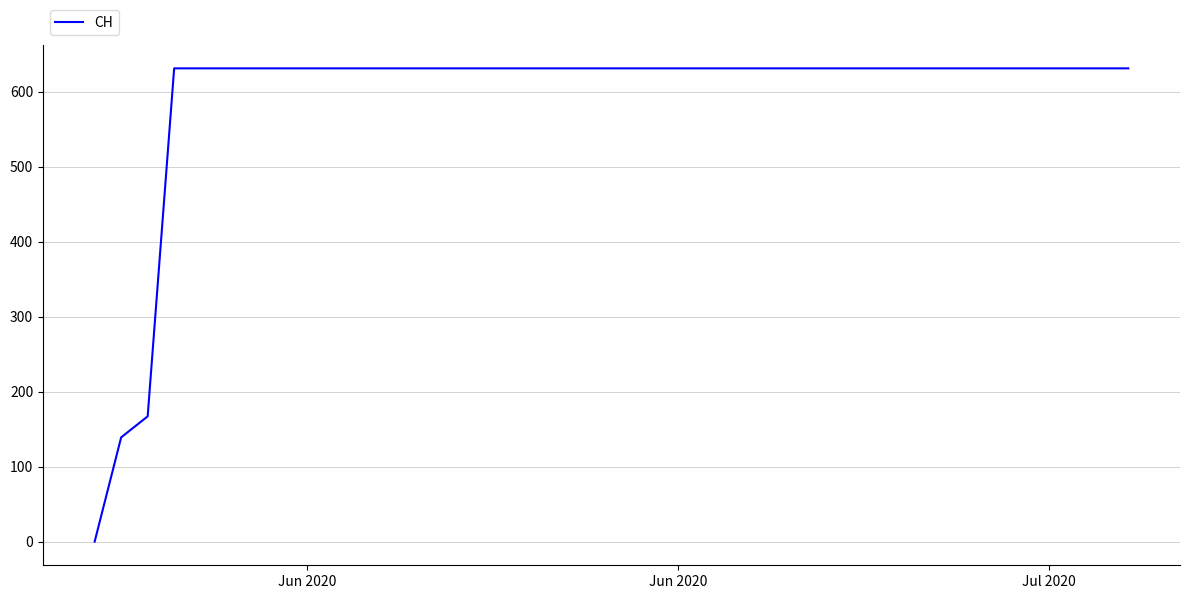

What is the maximum value shown in the chart?

631